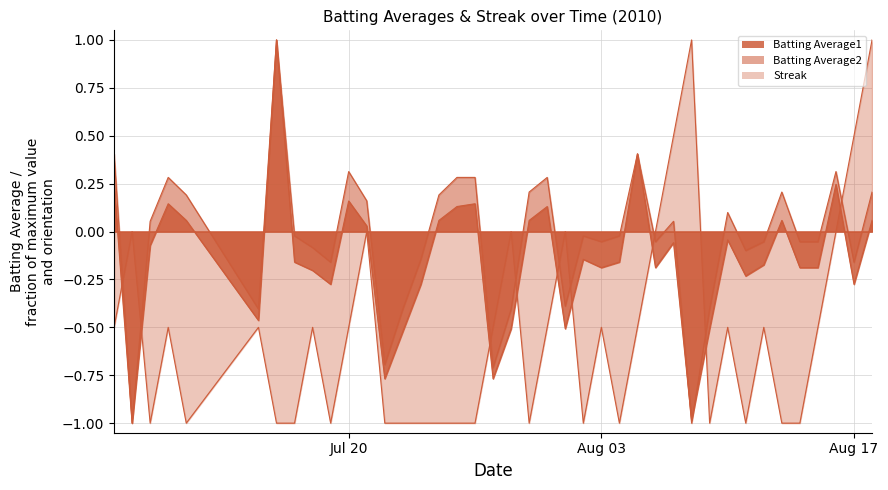

How many lines are shown in the chart?

3